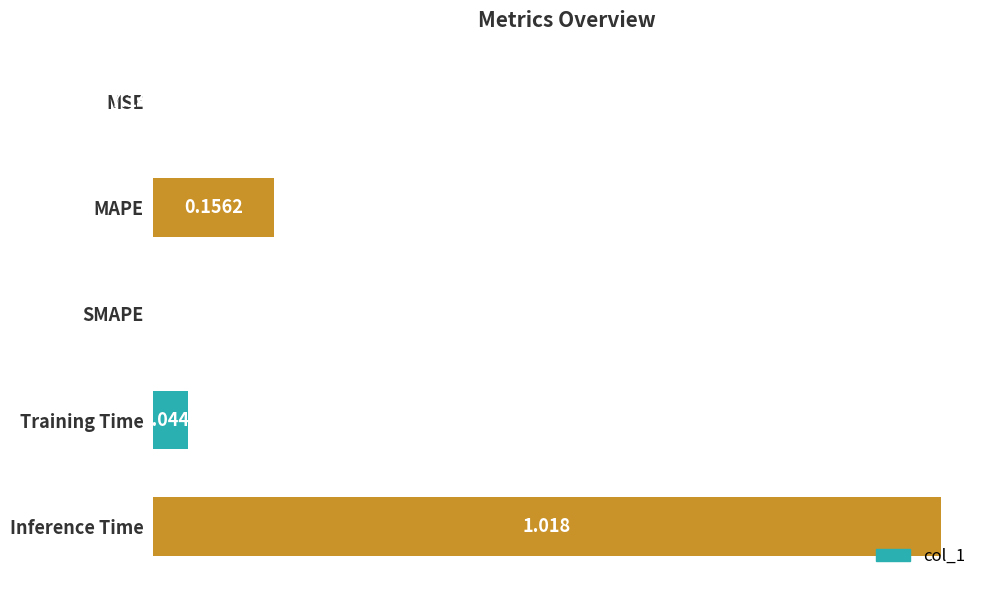

Which category has the highest value across all series?

Inference Time